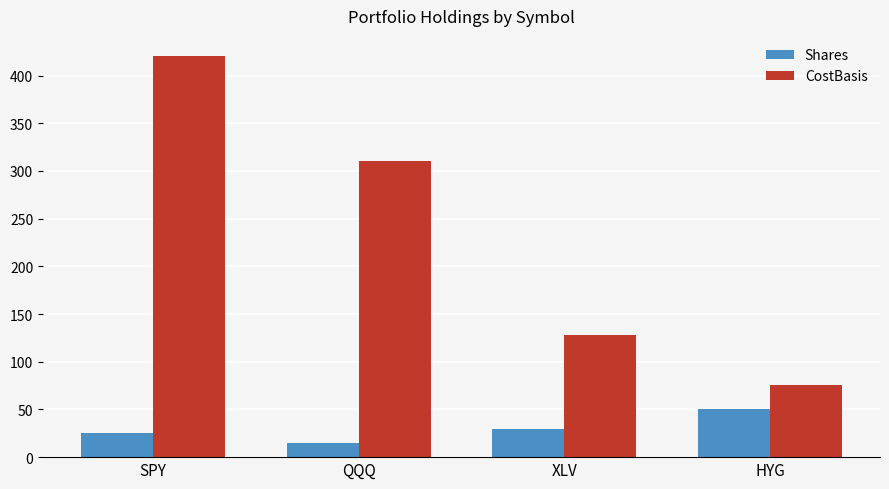

At which label is CostBasis closest to 248?

QQQ